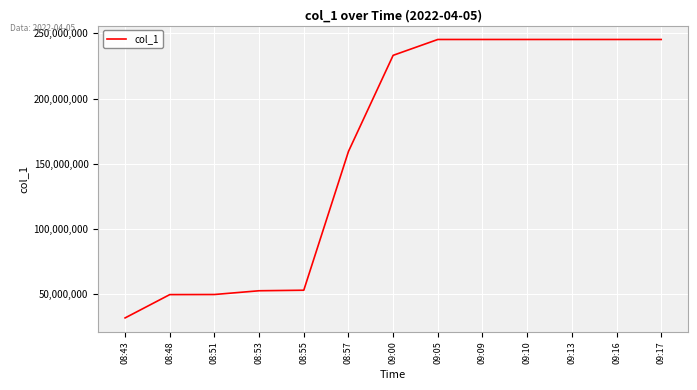

At which label is the value closest to 138585279?

08:57